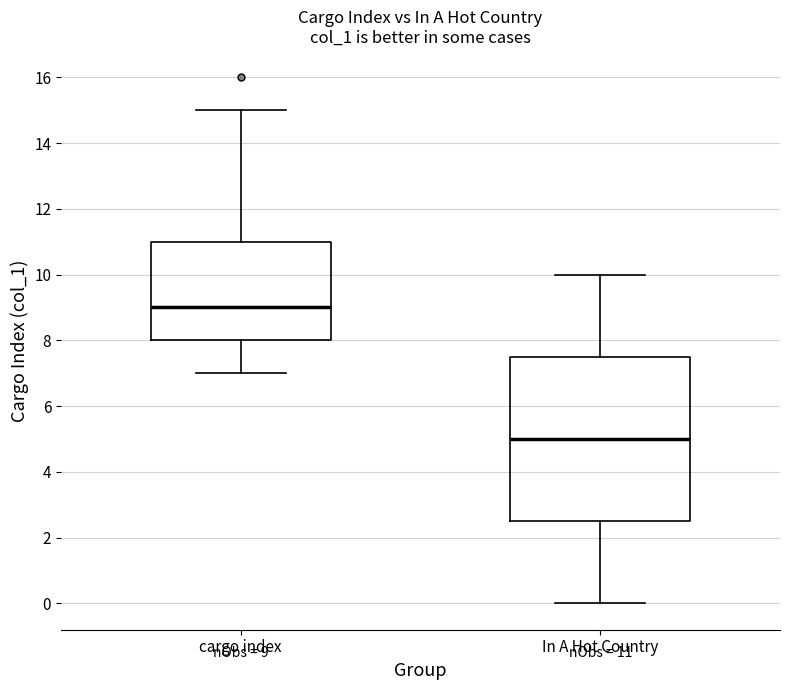

Which box has the highest median line?

cargo index